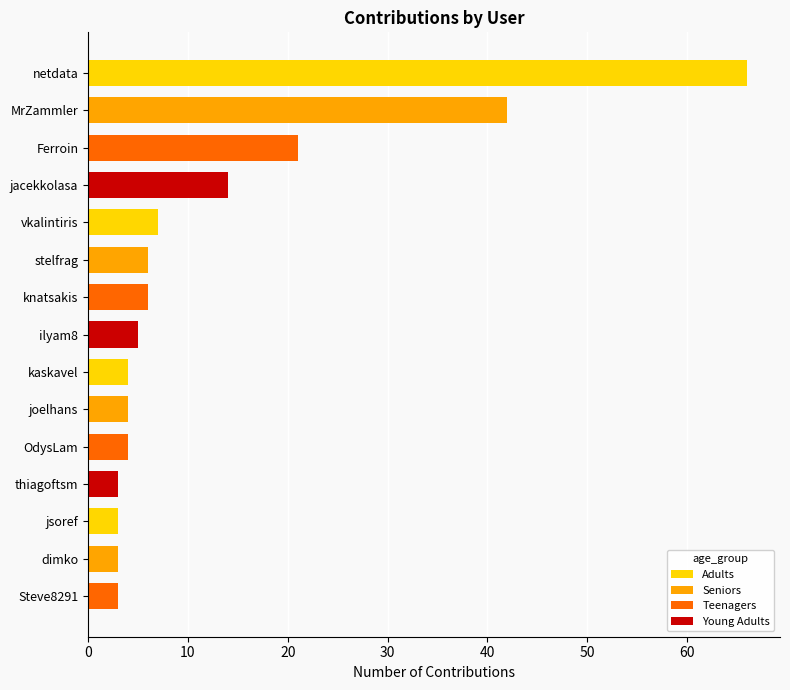

Does the chart contain stacked bars?

No